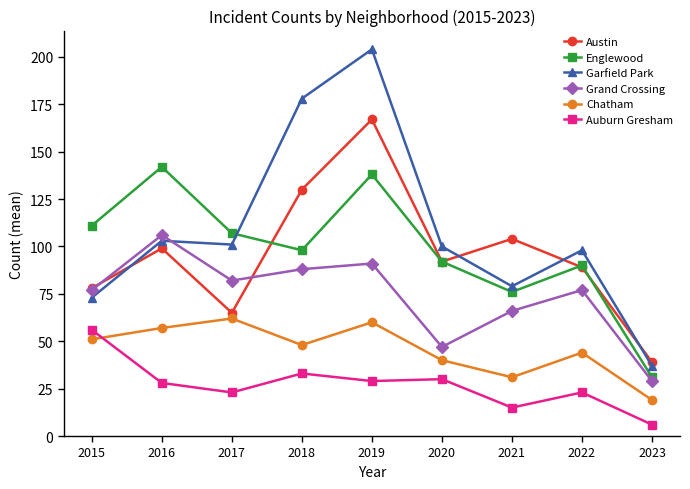

What is the total value across all series at 2018?

575